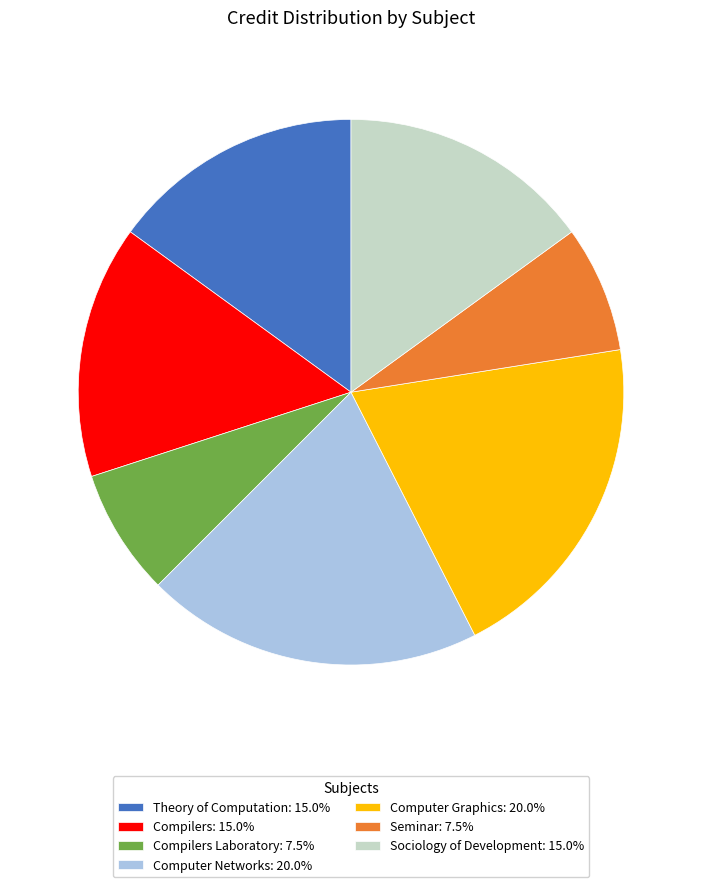

What is the ratio of the value at Compilers: 15.0% to the value at Seminar: 7.5%?

2.0